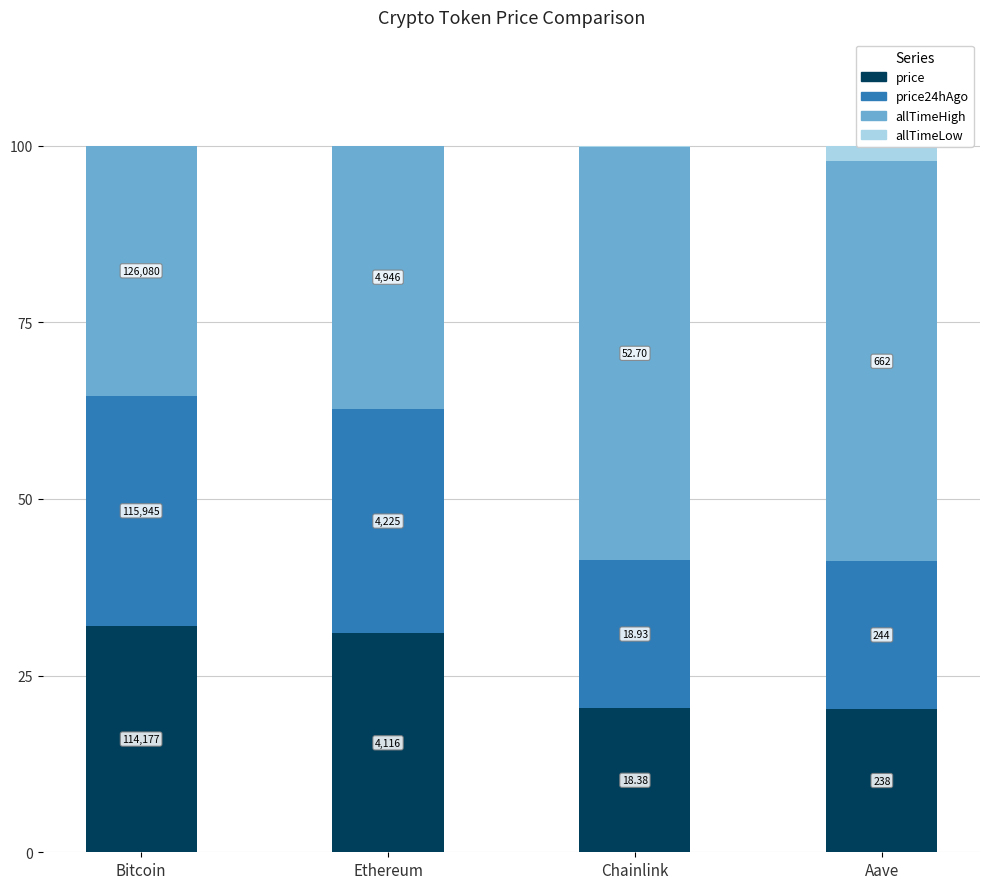

Rank the series at Aave from lowest to highest value.

allTimeLow, price, price24hAgo, allTimeHigh